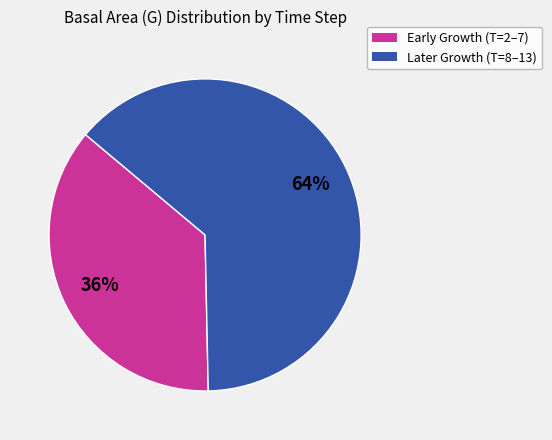

Is there any slice that represents more than half of the pie?

Yes